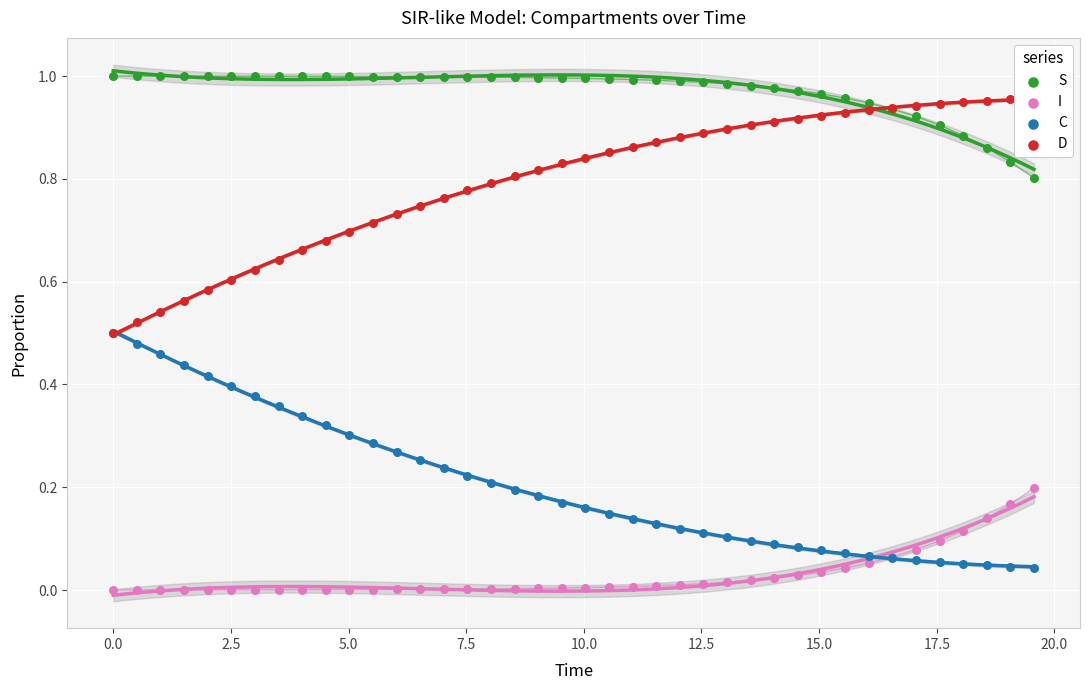

Which series has the widest spread of Y values?

C